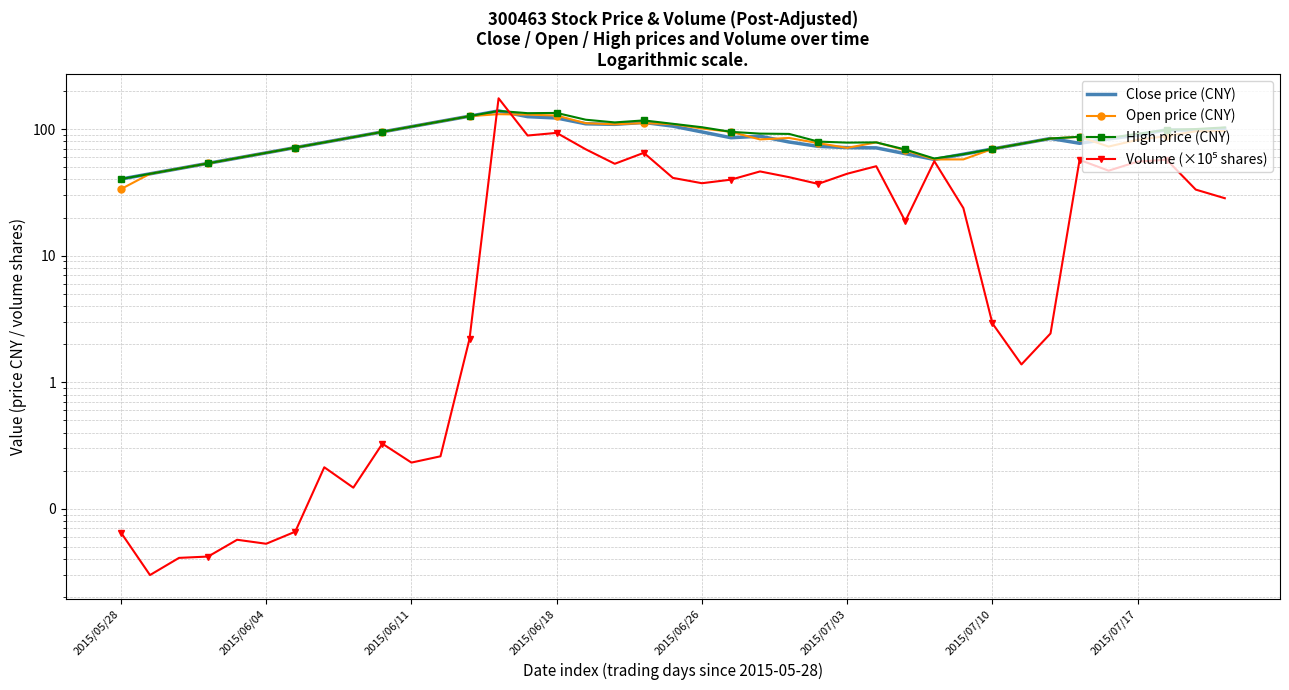

How many lines are shown in the chart?

4